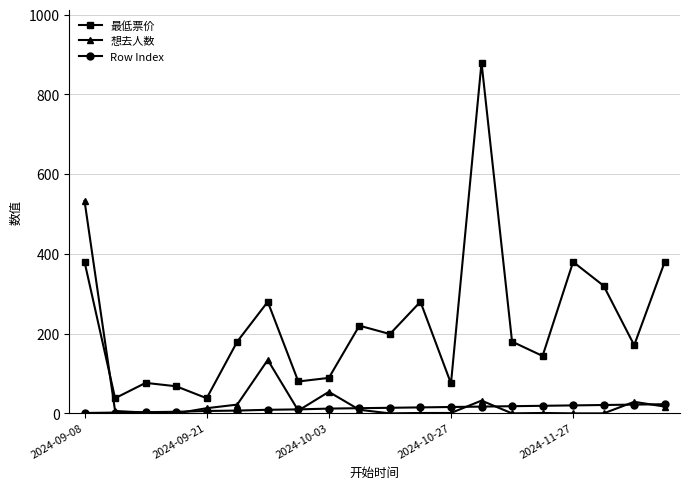

How many interior local peaks does the 最低票价 series have?

6